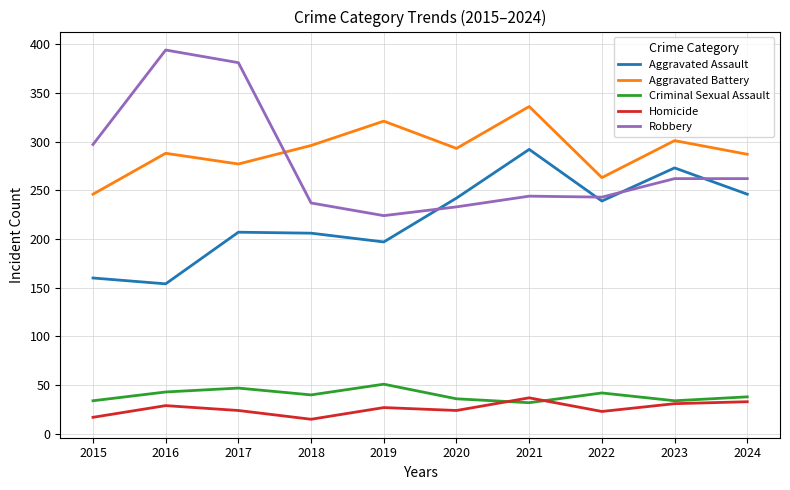

What is the maximum value shown in the chart?

394